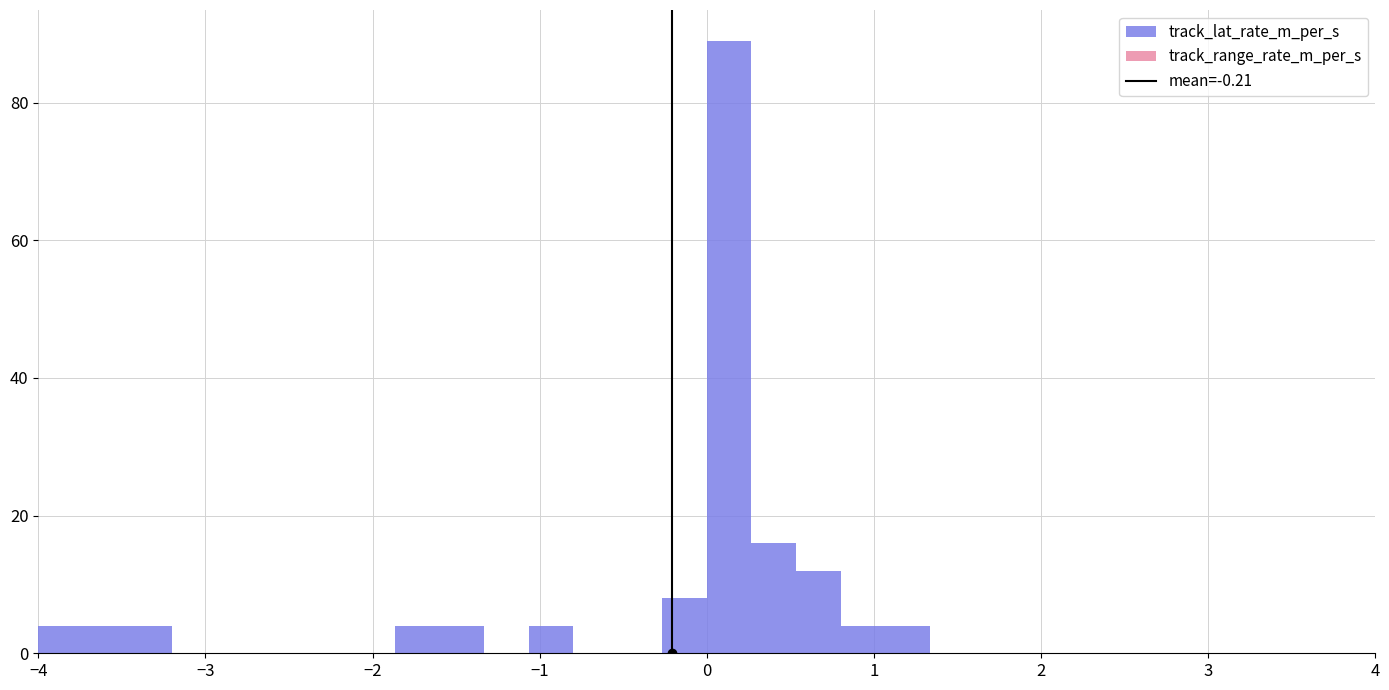

Read against the x-axis, roughly where is the centre of the tallest bar?

0.1